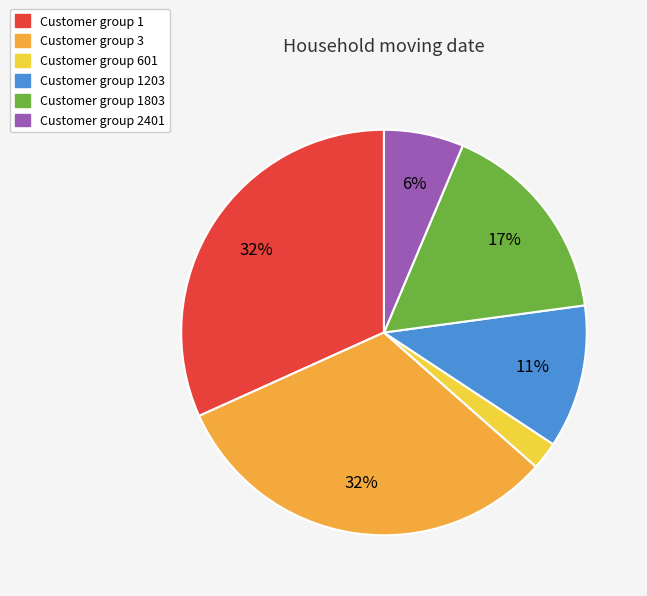

Does Customer group 601 account for over 50% of the chart?

No